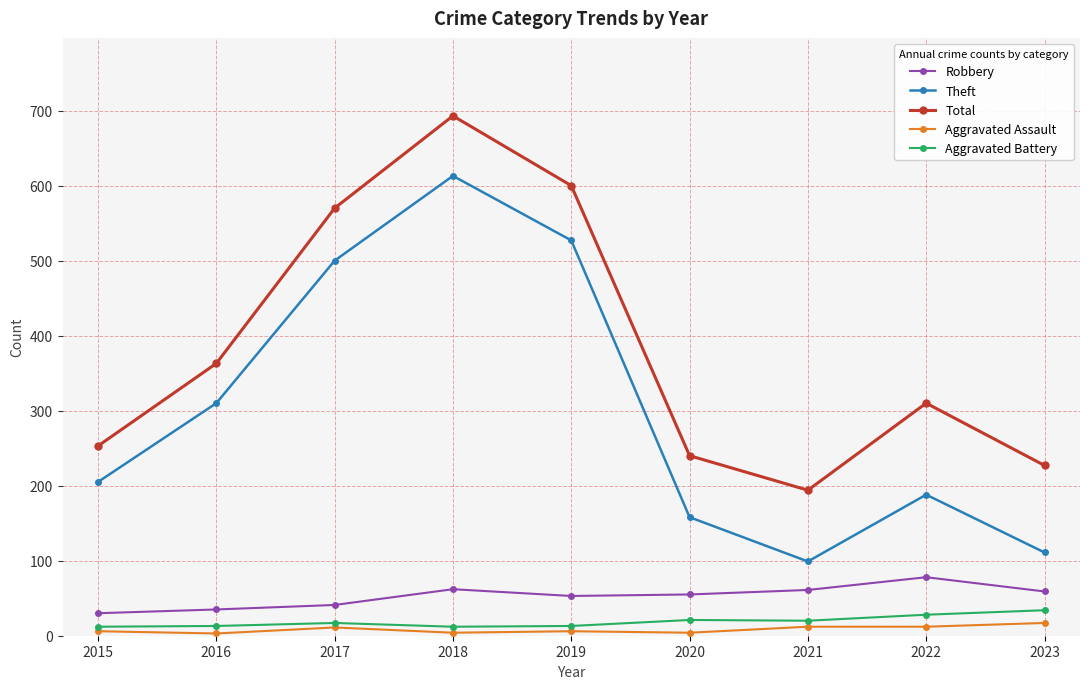

True or false: Robbery has more than 0 interior local peaks.

True